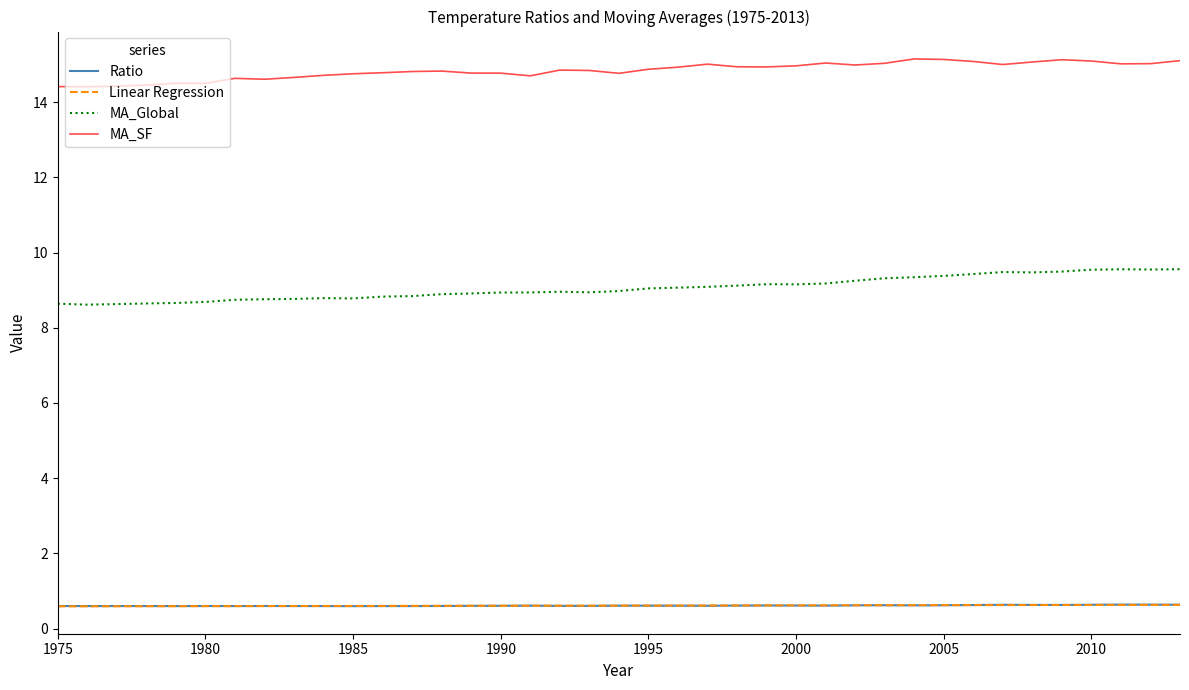

Which series has the widest spread of values?

MA_Global